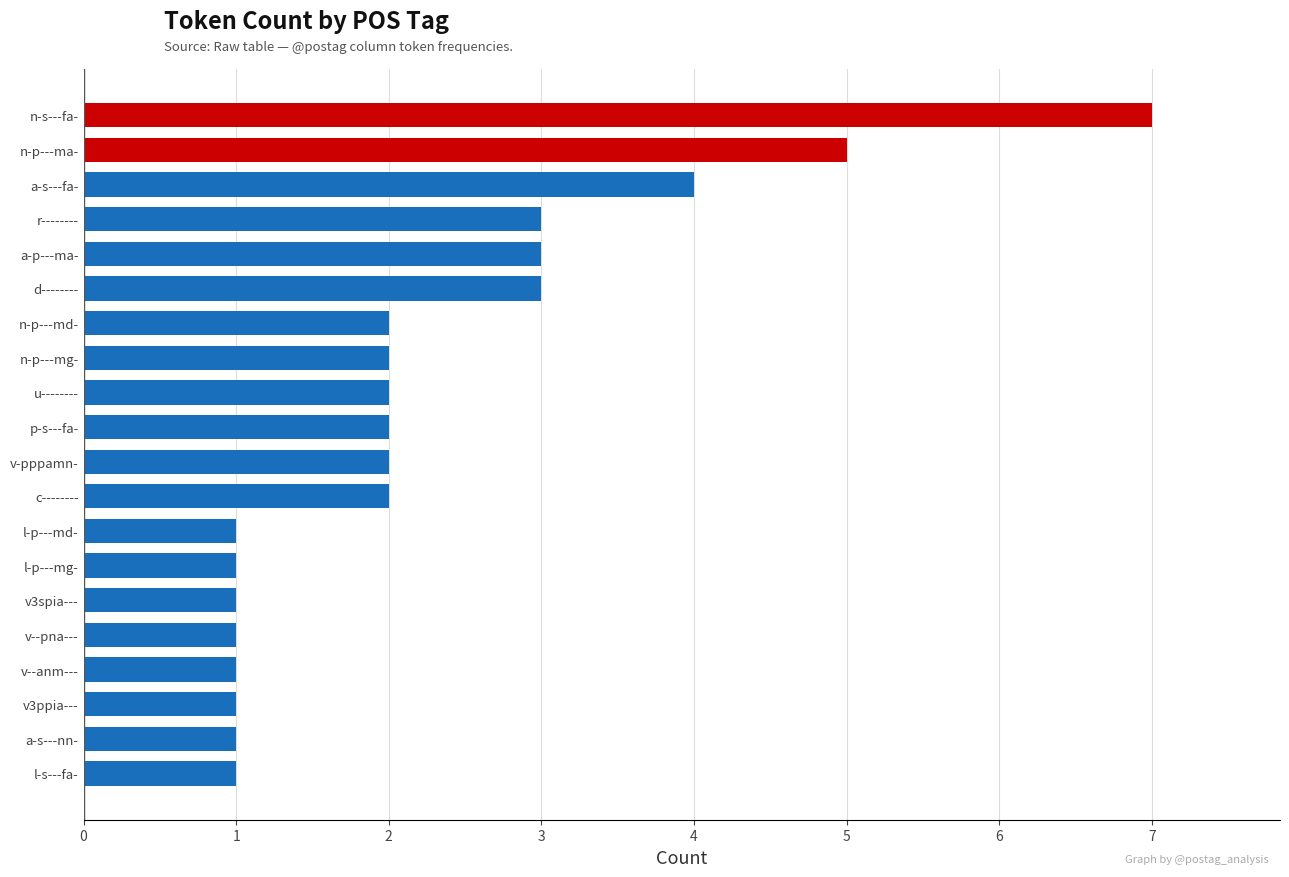

Read the value at a-s---fa-.

4